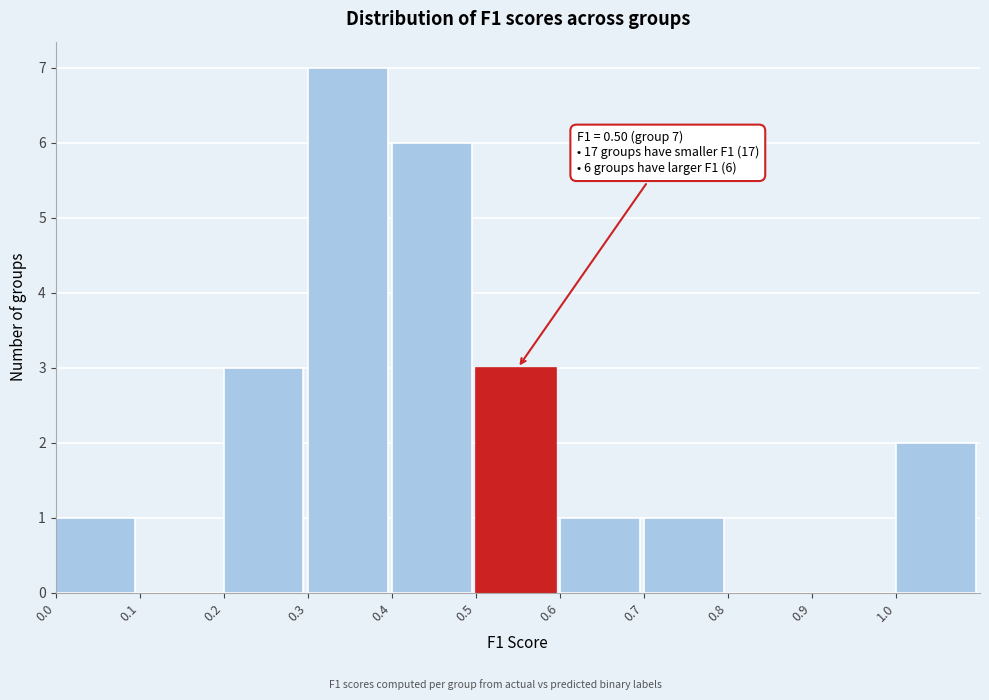

Over which range of the x-axis is the bar tallest?

0.3 to 0.4